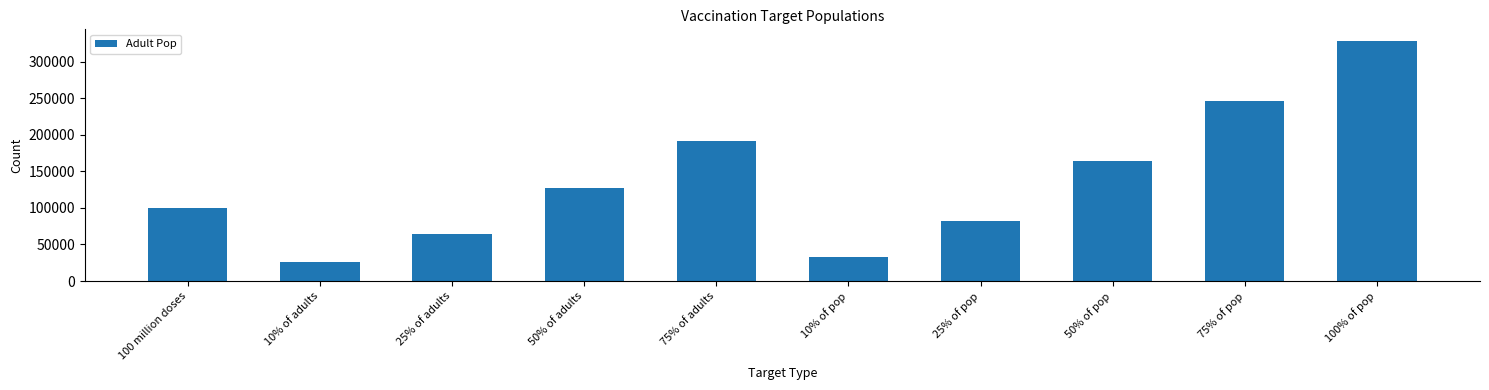

What is the difference between the values at 25% of adults and 100 million doses?

36182